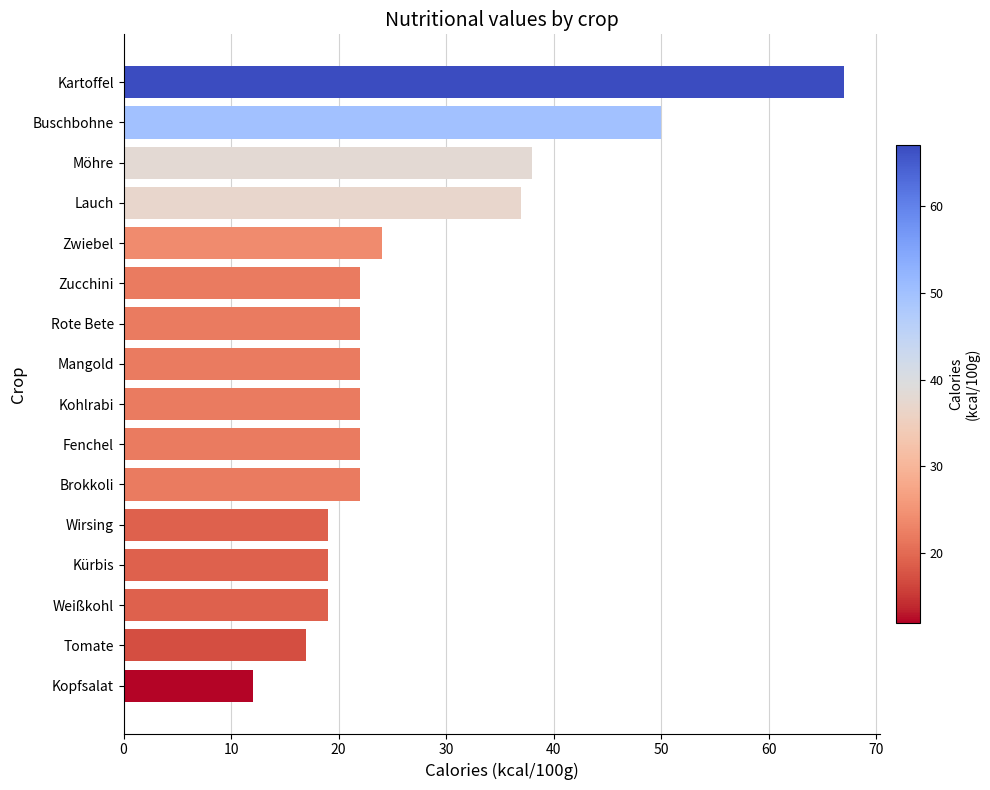

Read the value at Zucchini.

22